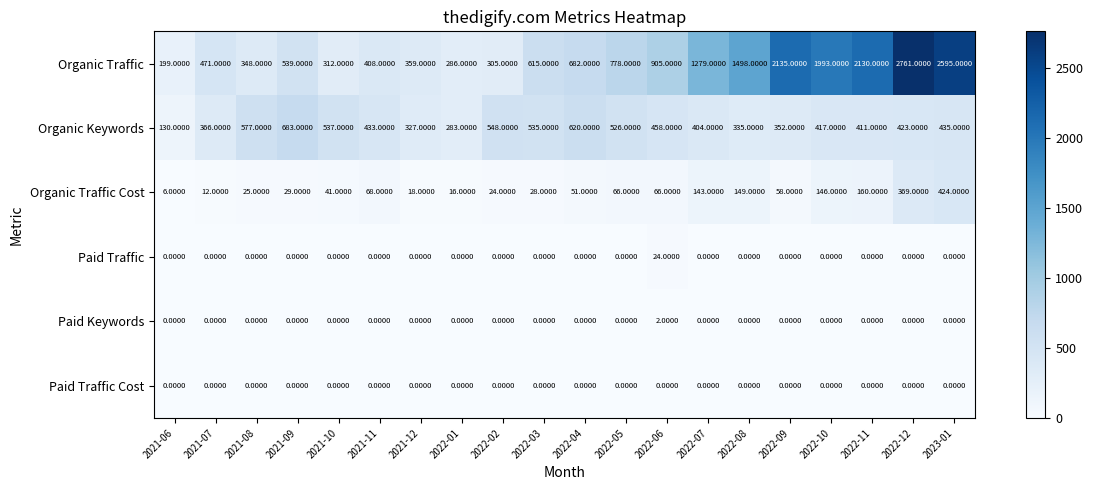

What is the difference between the highest and lowest values at 2022-03?

615